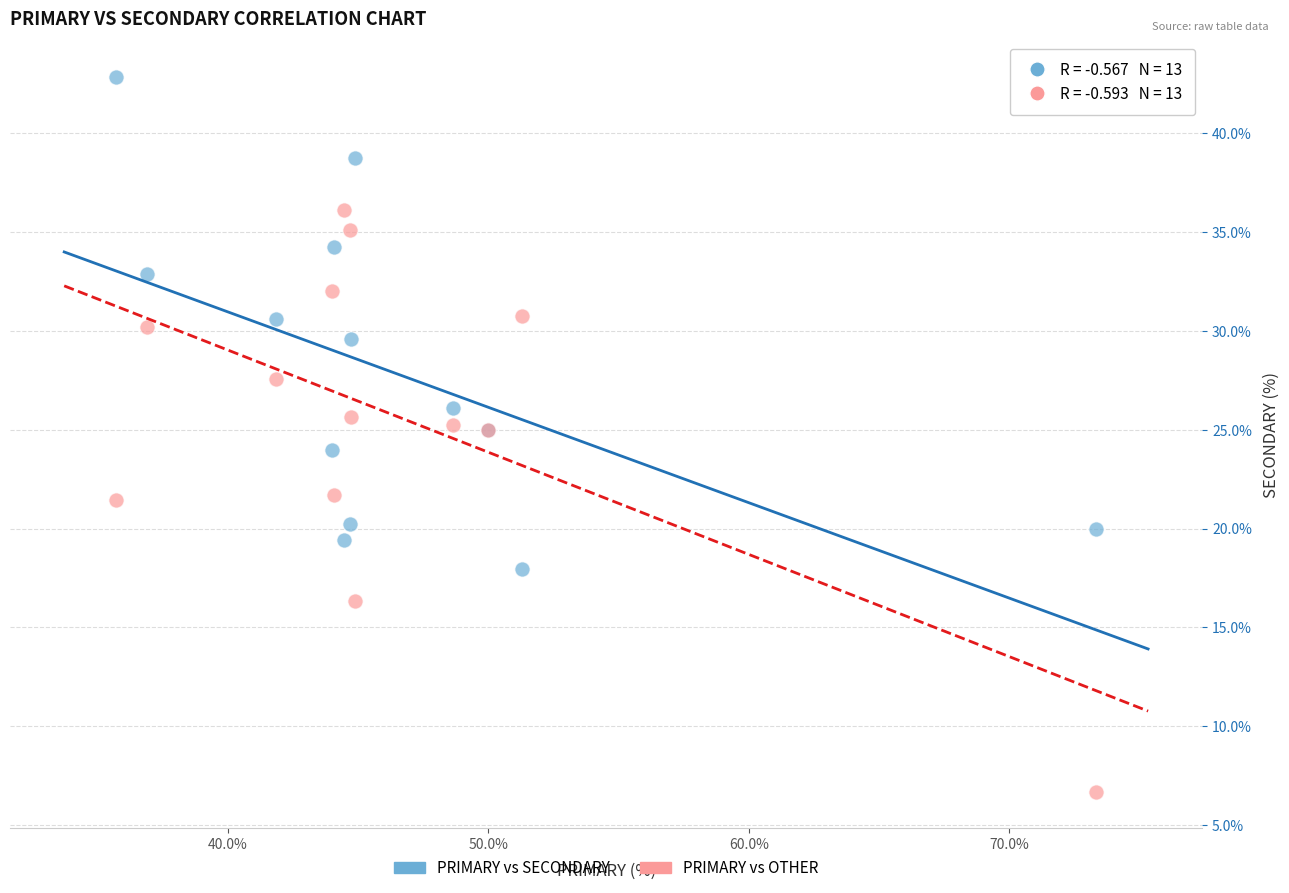

Which series reaches the minimum Y coordinate?

PRIMARY vs OTHER